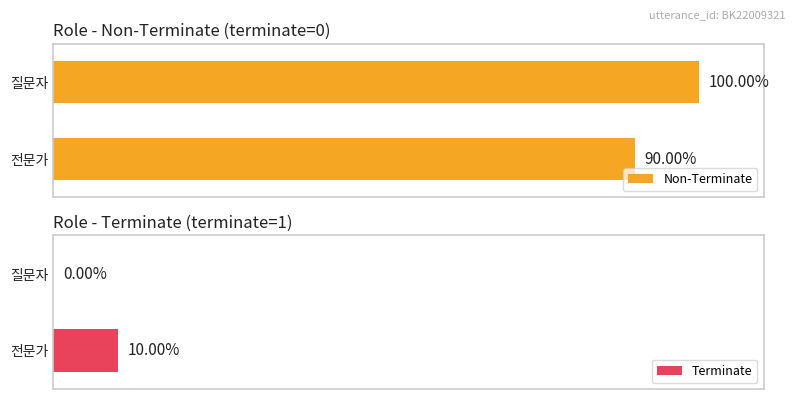

At which label is Terminate closest to 0?

질문자